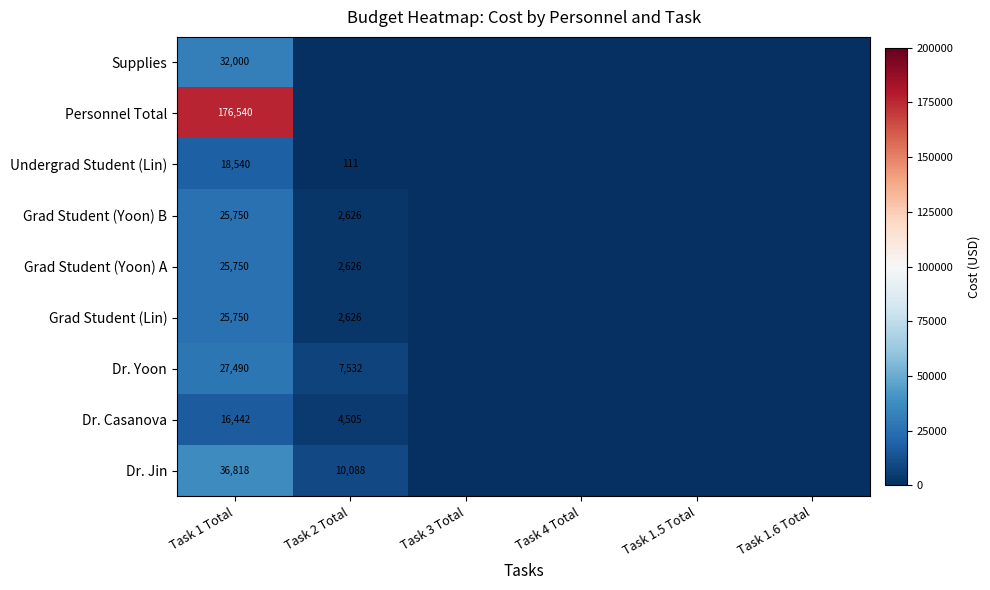

At which category is the sum across all series the highest?

Task 1 Total